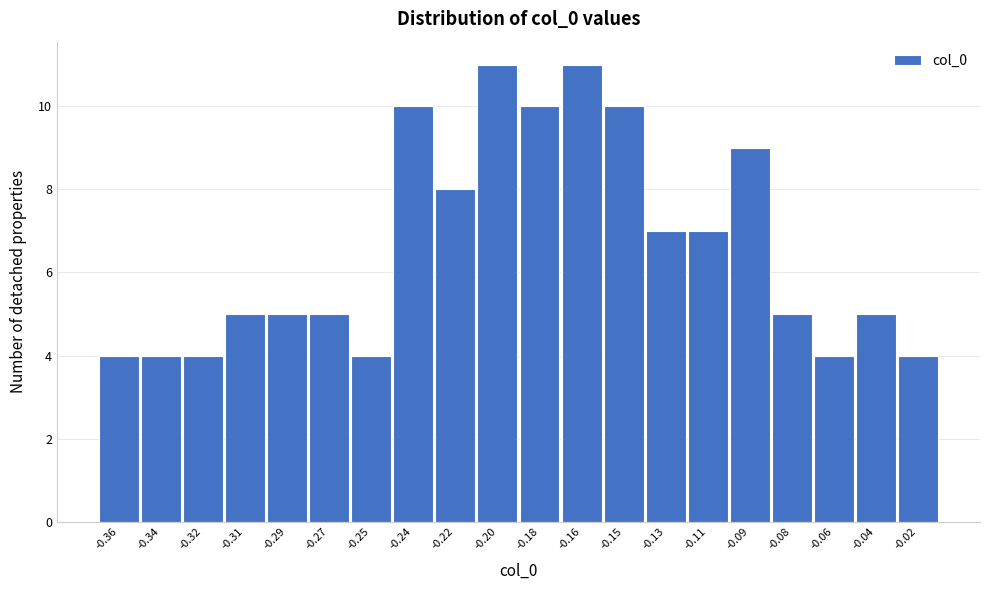

Reading right to left, transcribe all the data shown in this chart.

-0.02=4	-0.04=5	-0.06=4	-0.08=5	-0.09=9	-0.11=7	-0.13=7	-0.15=10	-0.16=11	-0.18=10	-0.20=11	-0.22=8	-0.24=10	-0.25=4	-0.27=5	-0.29=5	-0.31=5	-0.32=4	-0.34=4	-0.36=4